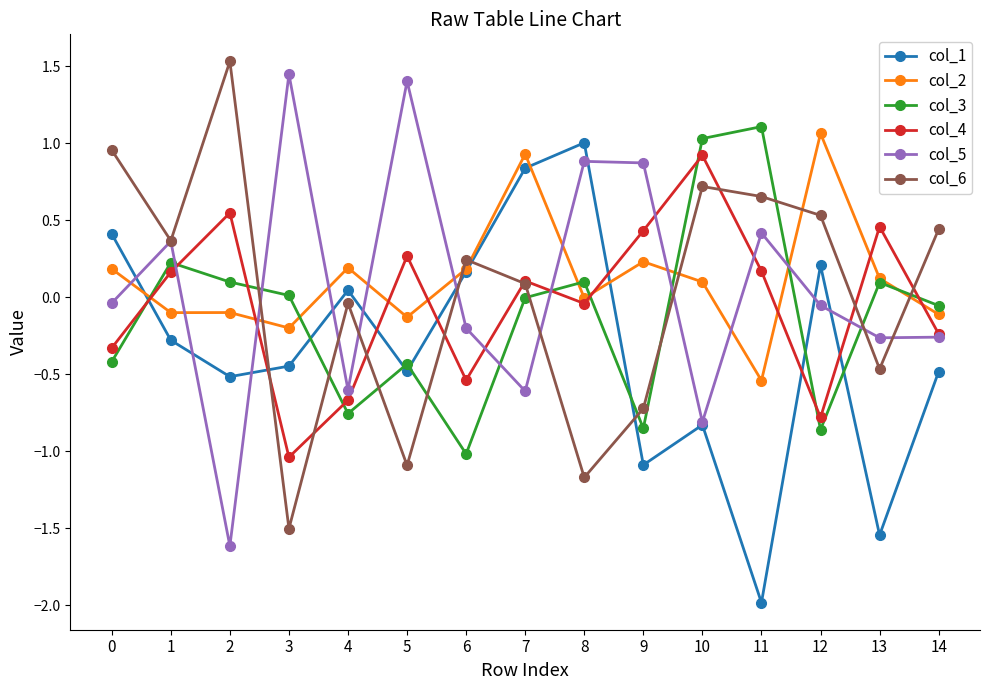

Which series has the largest total across all categories?

col_2